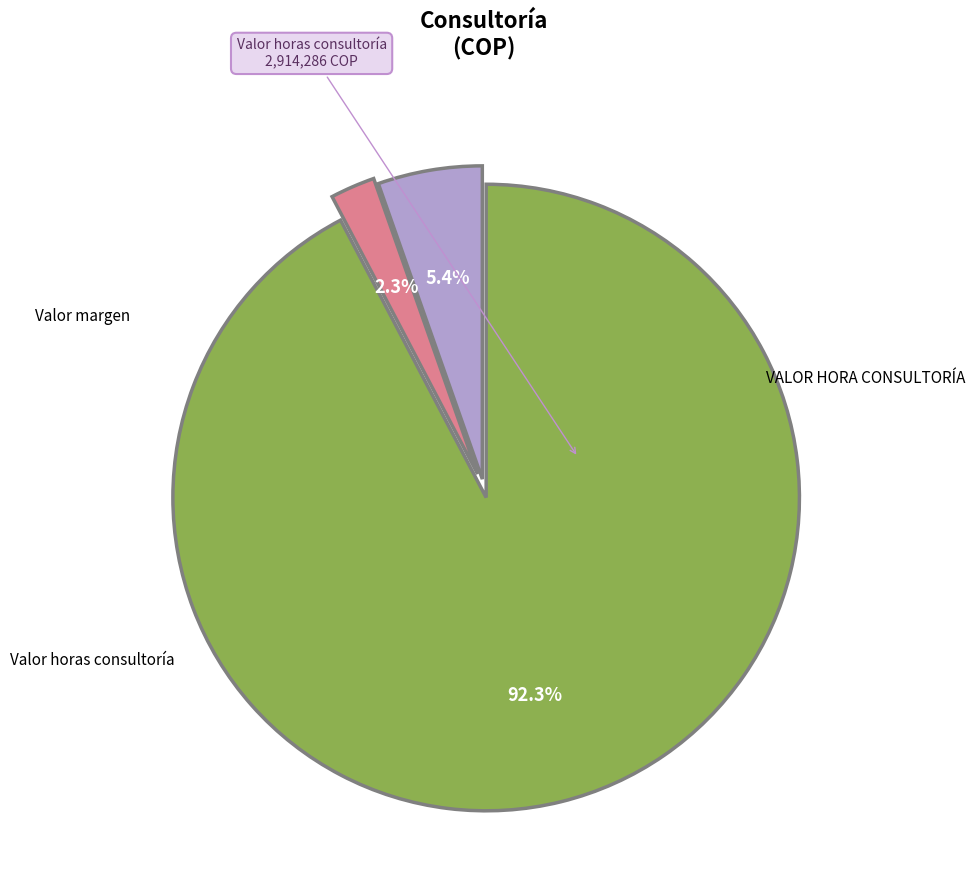

Does any single category account for the majority?

Yes